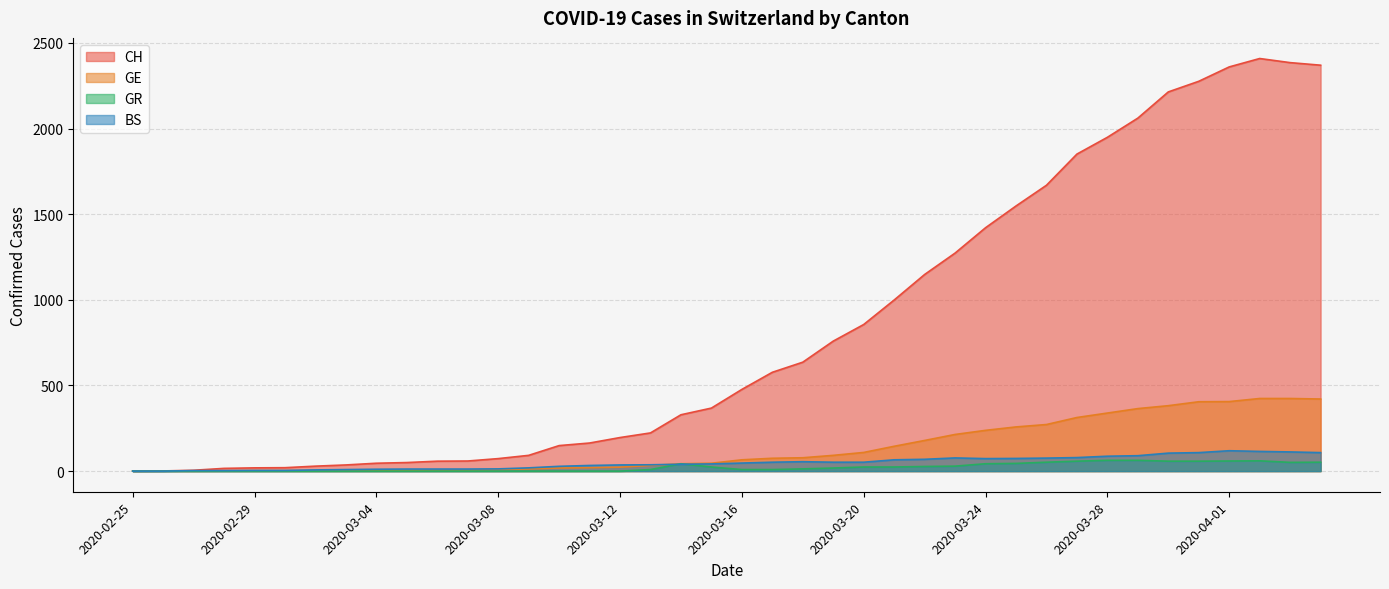

How many distinct data groups are displayed?

4